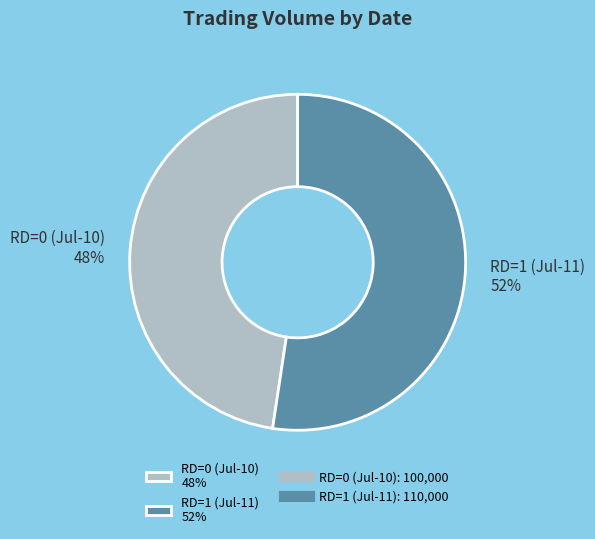

Which category has the biggest portion of the pie?

RD=1 (Jul-11) 52%